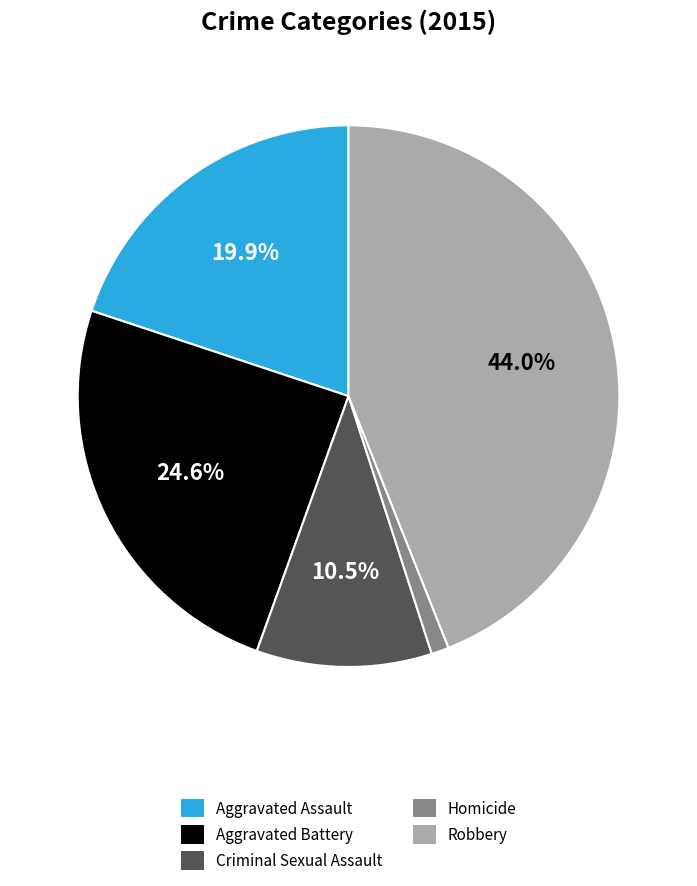

How many segments does this pie chart have?

5